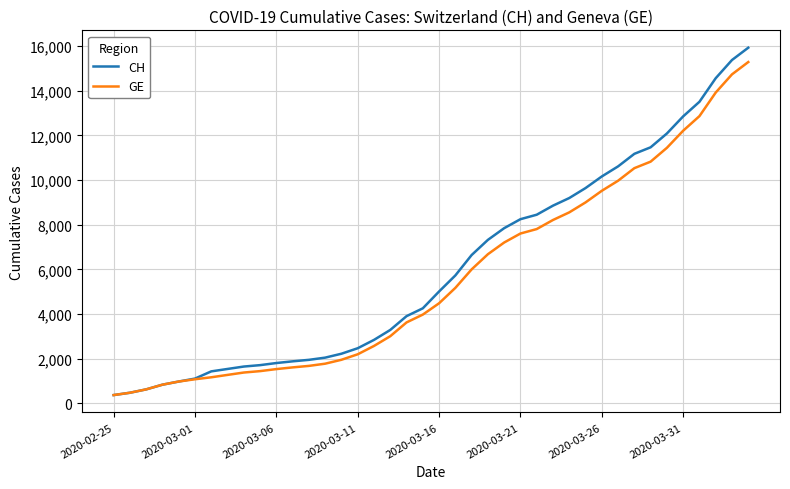

Which series has the widest spread of values?

CH